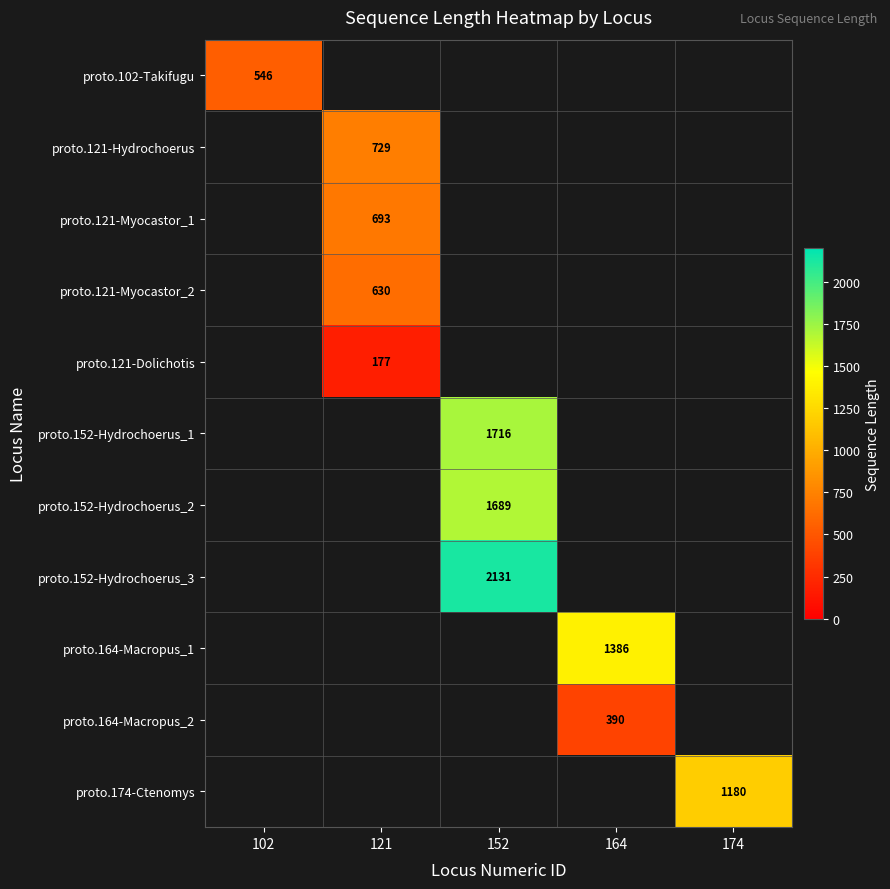

The value of proto.152-Hydrochoerus_1 at 152 is 1716. True or false?

True